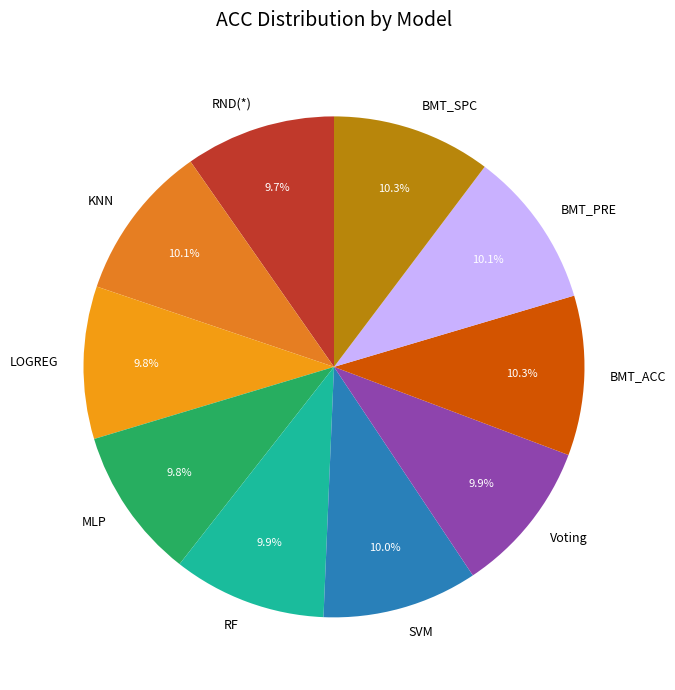

What percentage is the MLP slice, to the nearest percent?

10%